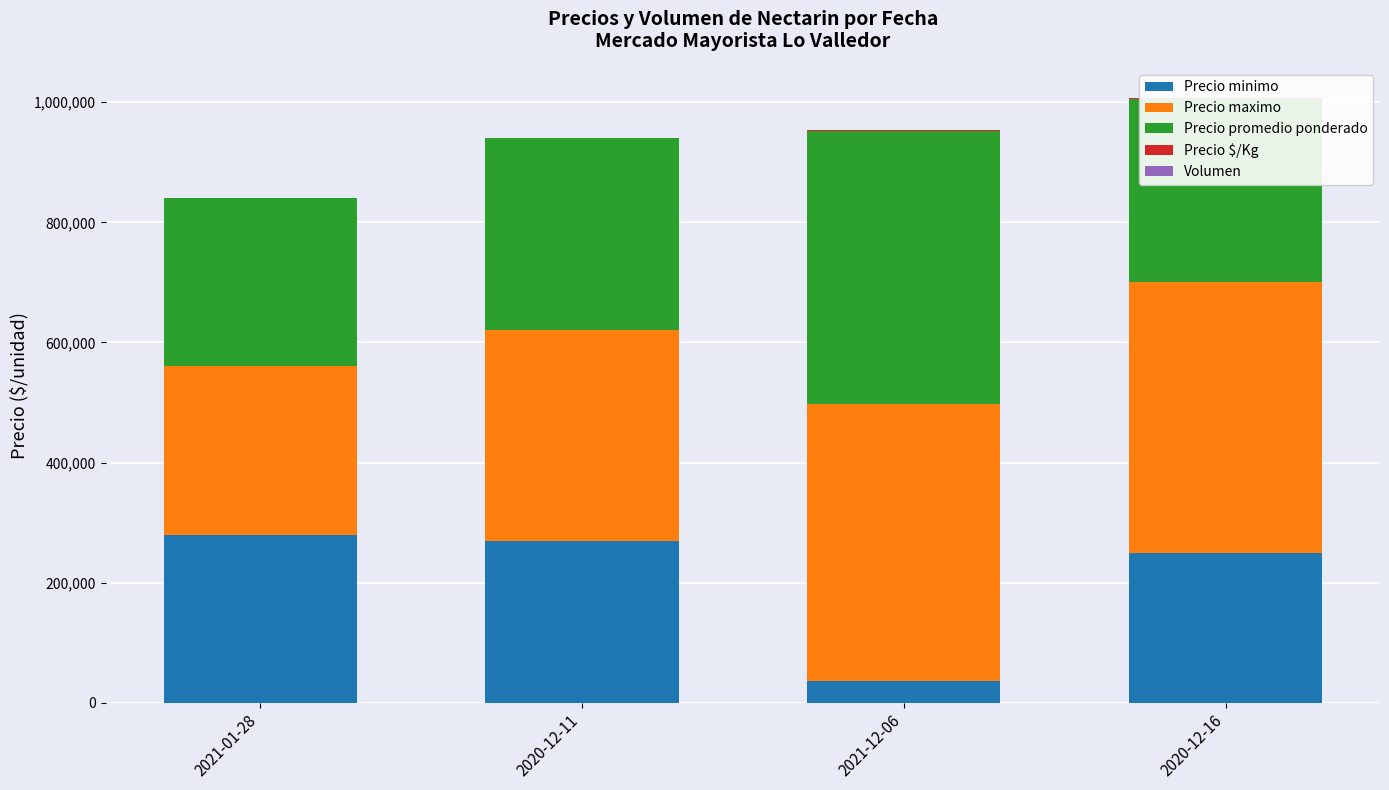

What is the highest value of the Precio minimo series?

280000